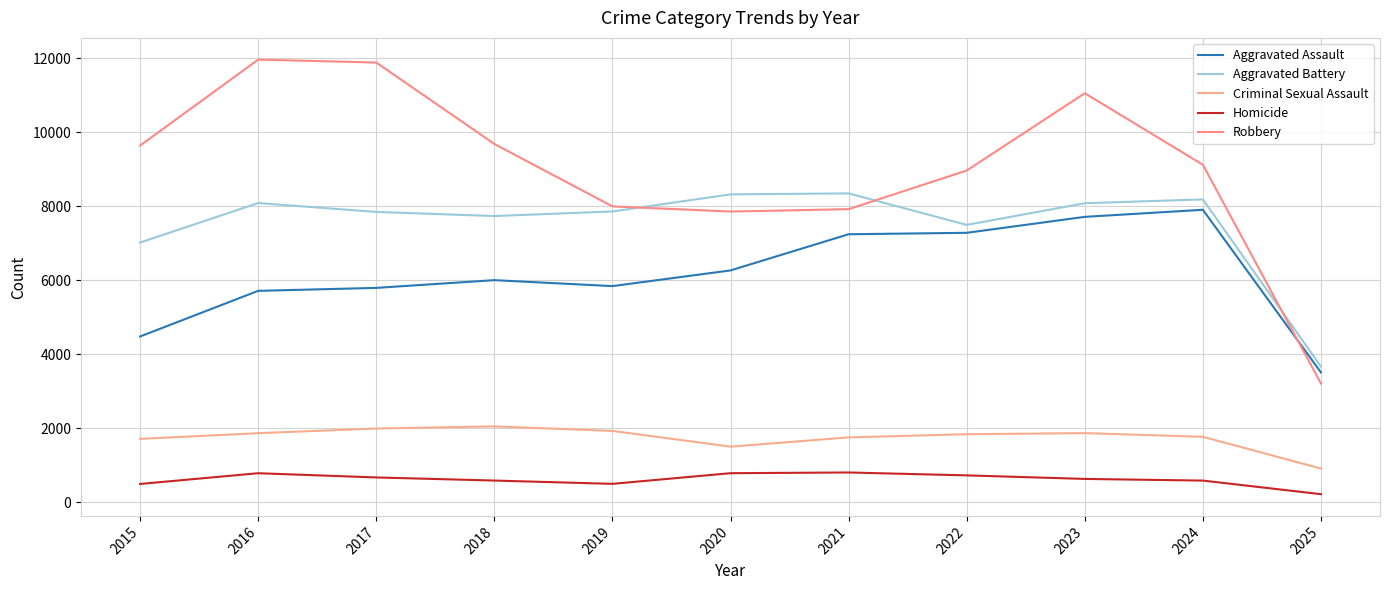

Count the number of categories in the chart.

11